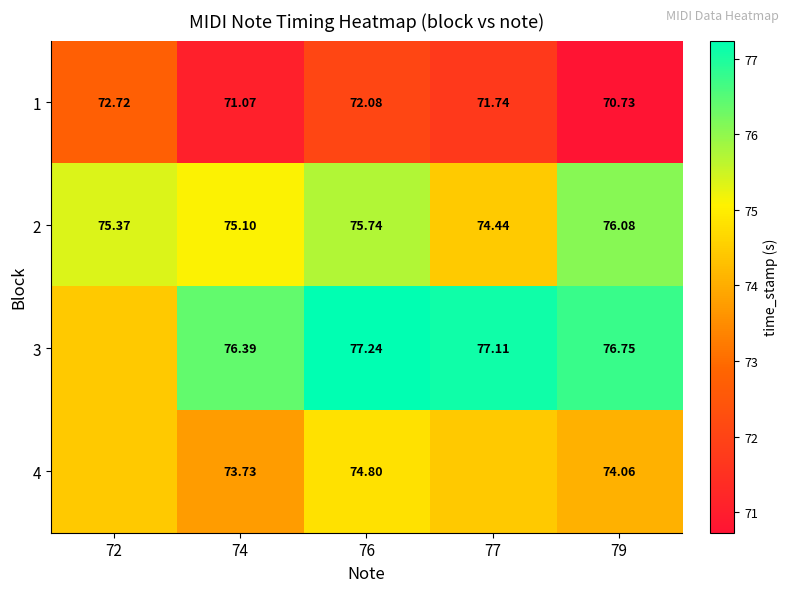

Is it true that 1 equals 104.8 at 76?

False